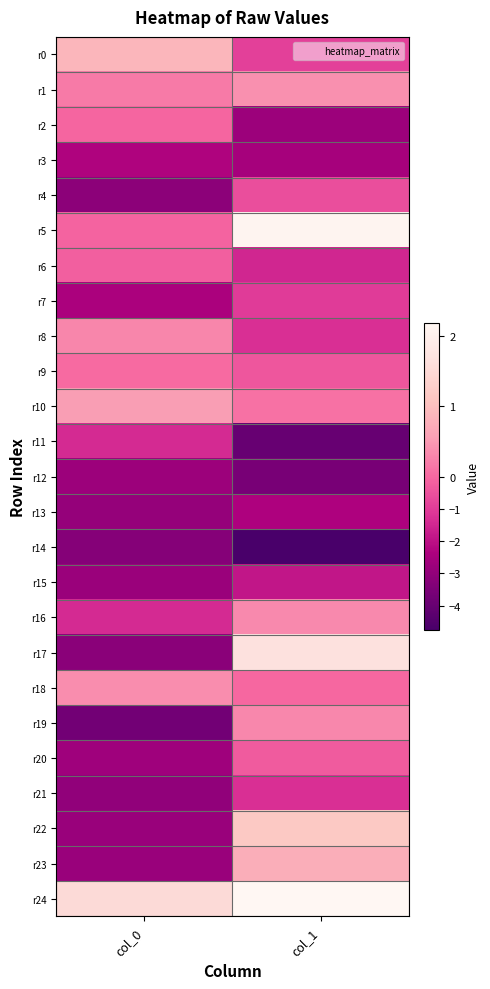

Reading left to right, extract all data points from this chart.

r0: col_0=0.9	col_1=-0.9
r1: col_0=0.2	col_1=0.4
r2: col_0=-0.1	col_1=-2.8
r3: col_0=-2.3	col_1=-2.5
r4: col_0=-3.1	col_1=-0.6
r5: col_0=-0.1	col_1=2.1
r6: col_0=-0.2	col_1=-1.5
r7: col_0=-2.4	col_1=-1.0
r8: col_0=0.3	col_1=-1.3
r9: col_0=0.0	col_1=-0.4
r10: col_0=0.5	col_1=0.1
r11: col_0=-1.4	col_1=-4.0
r12: col_0=-2.8	col_1=-3.6
r13: col_0=-2.9	col_1=-2.3
r14: col_0=-3.3	col_1=-4.7
r15: col_0=-2.8	col_1=-1.9
r16: col_0=-1.4	col_1=0.3
r17: col_0=-3.2	col_1=1.6
r18: col_0=0.4	col_1=-0.0
r19: col_0=-3.7	col_1=0.3
r20: col_0=-2.7	col_1=-0.3
r21: col_0=-3.0	col_1=-1.3
r22: col_0=-2.8	col_1=1.2
r23: col_0=-2.8	col_1=0.8
r24: col_0=1.5	col_1=2.2